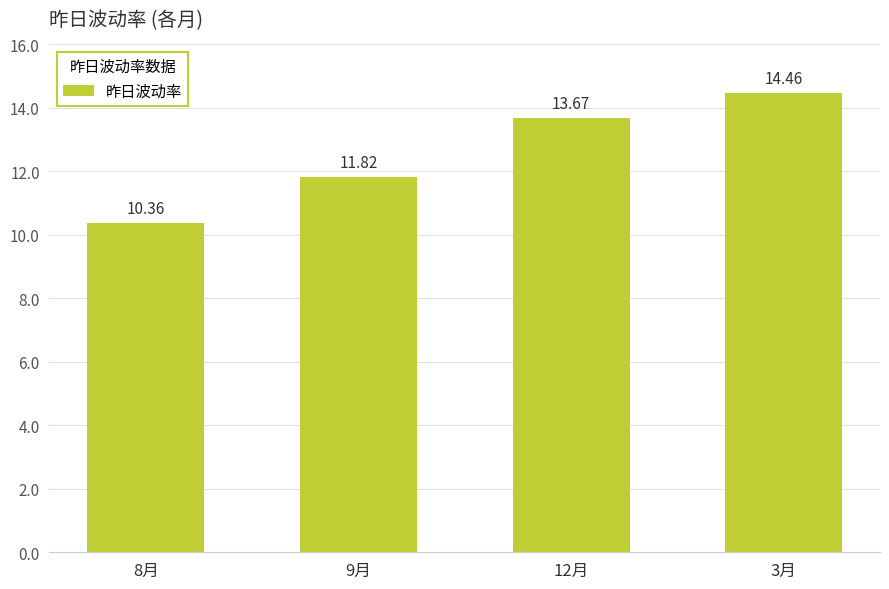

Reading left to right, list all the values displayed in this chart.

8月=10.4	9月=11.8	12月=13.7	3月=14.5